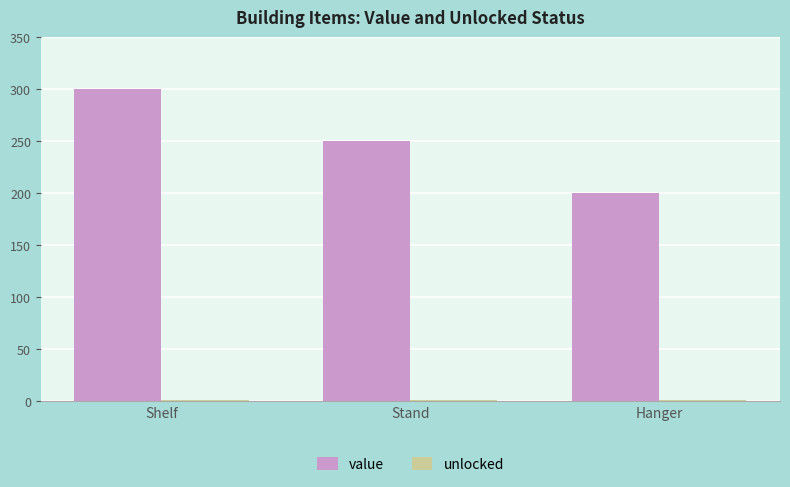

Is it true that value equals 84 at Shelf?

False